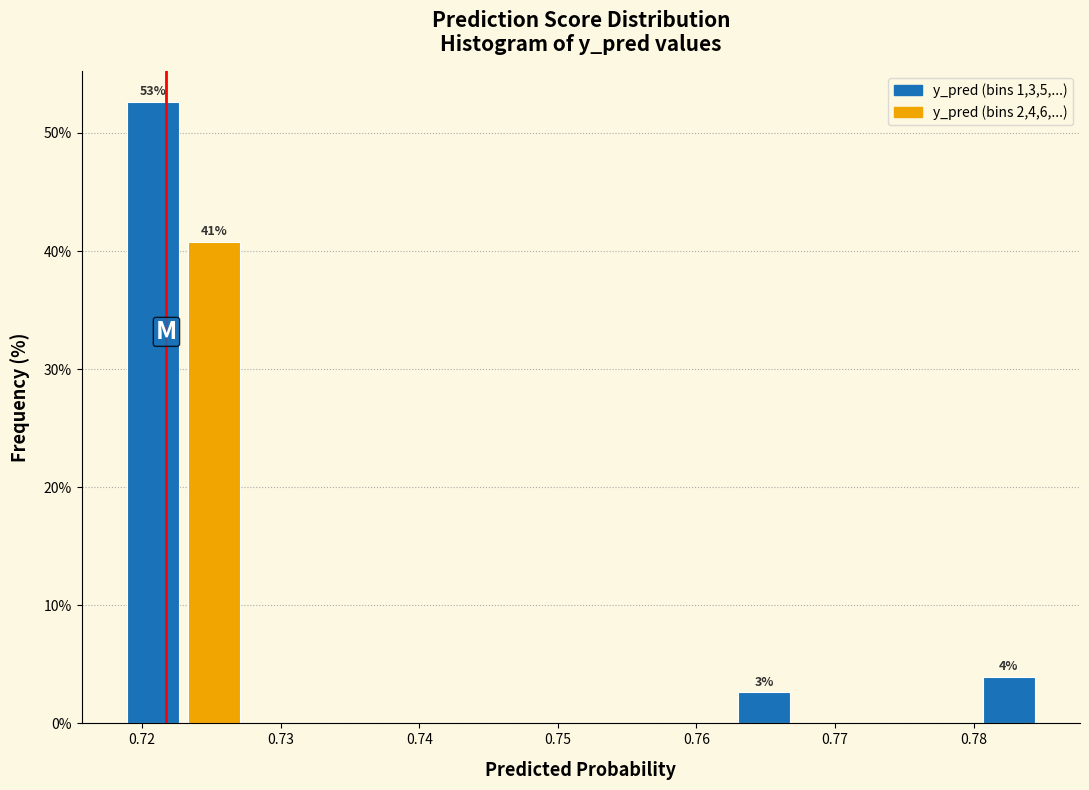

Which range on the x-axis has the tallest bar?

0.719 to 0.723